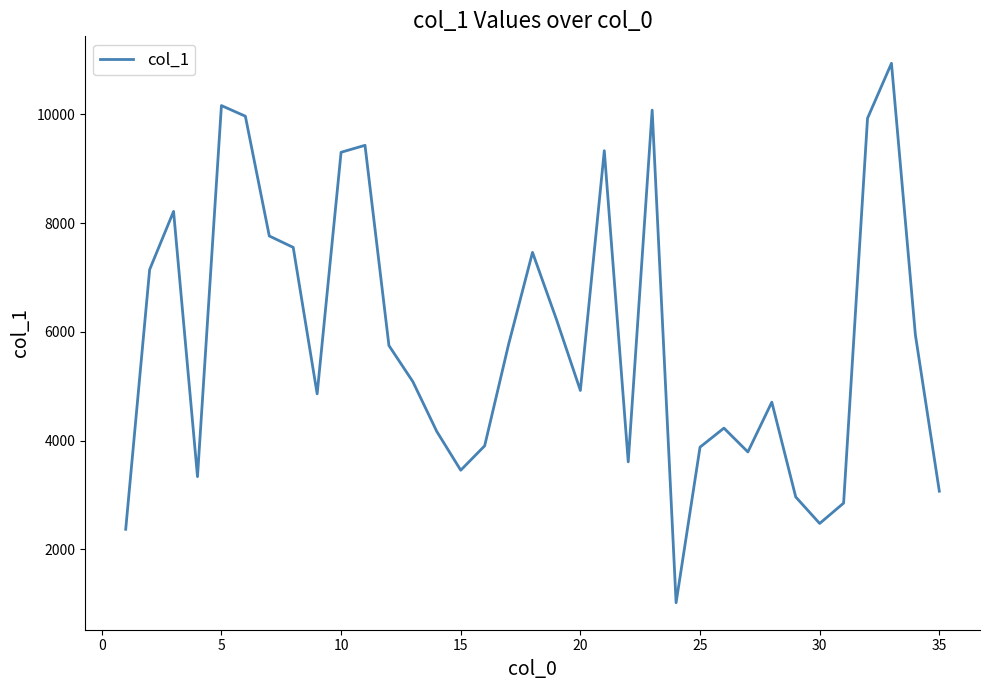

What is the difference between the maximum and minimum values?

9919